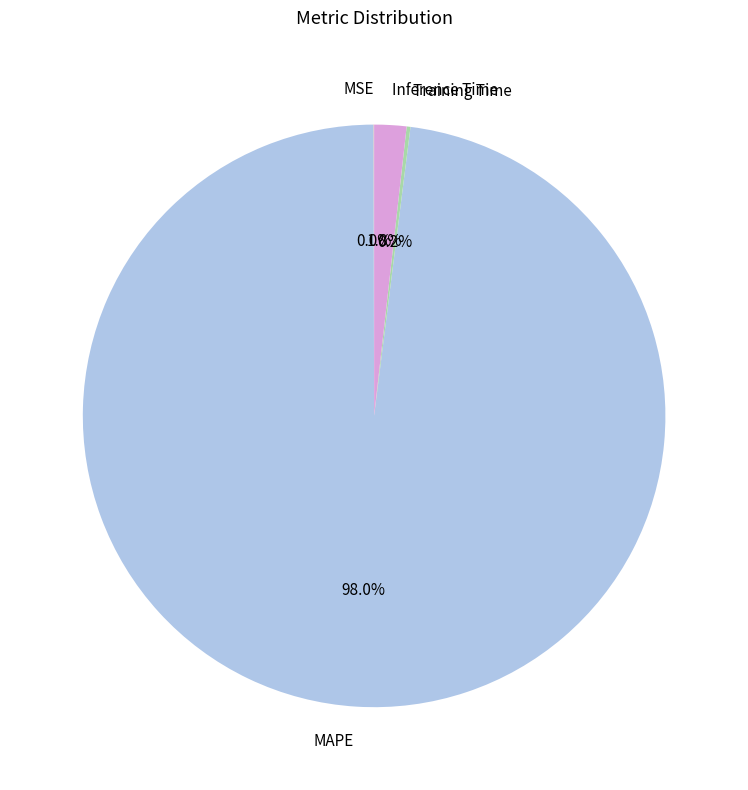

To the nearest percent, what is the average slice percentage?

25%